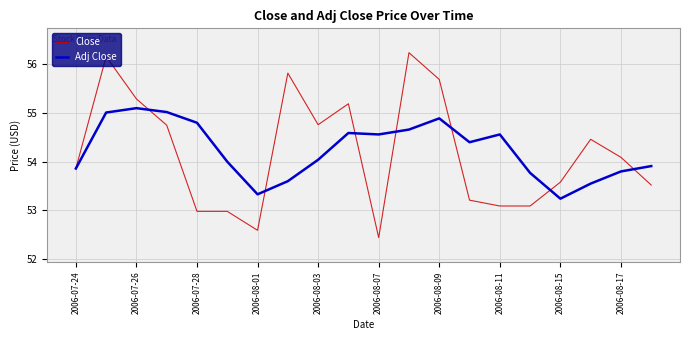

How many lines are shown in the chart?

2